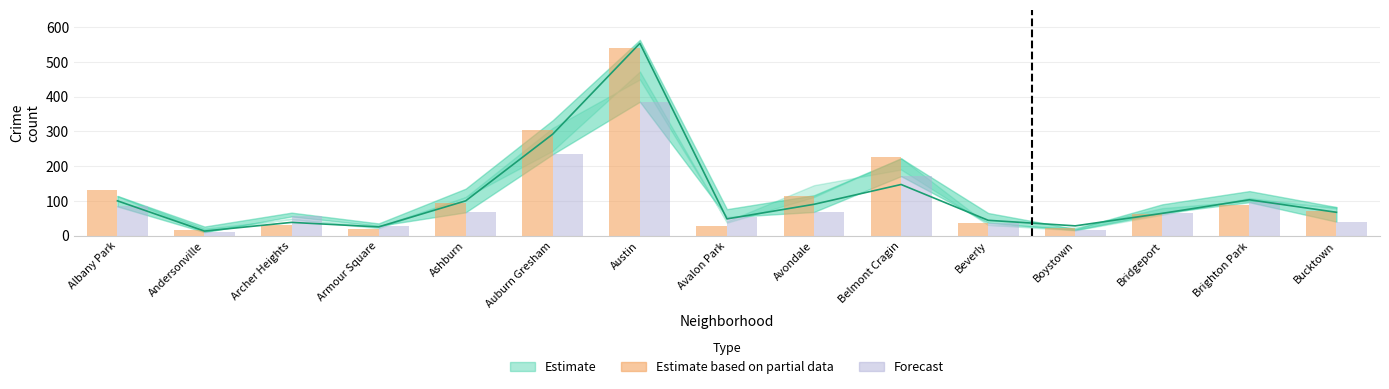

At which label does Estimate based on partial data first exceed 71?

Albany Park